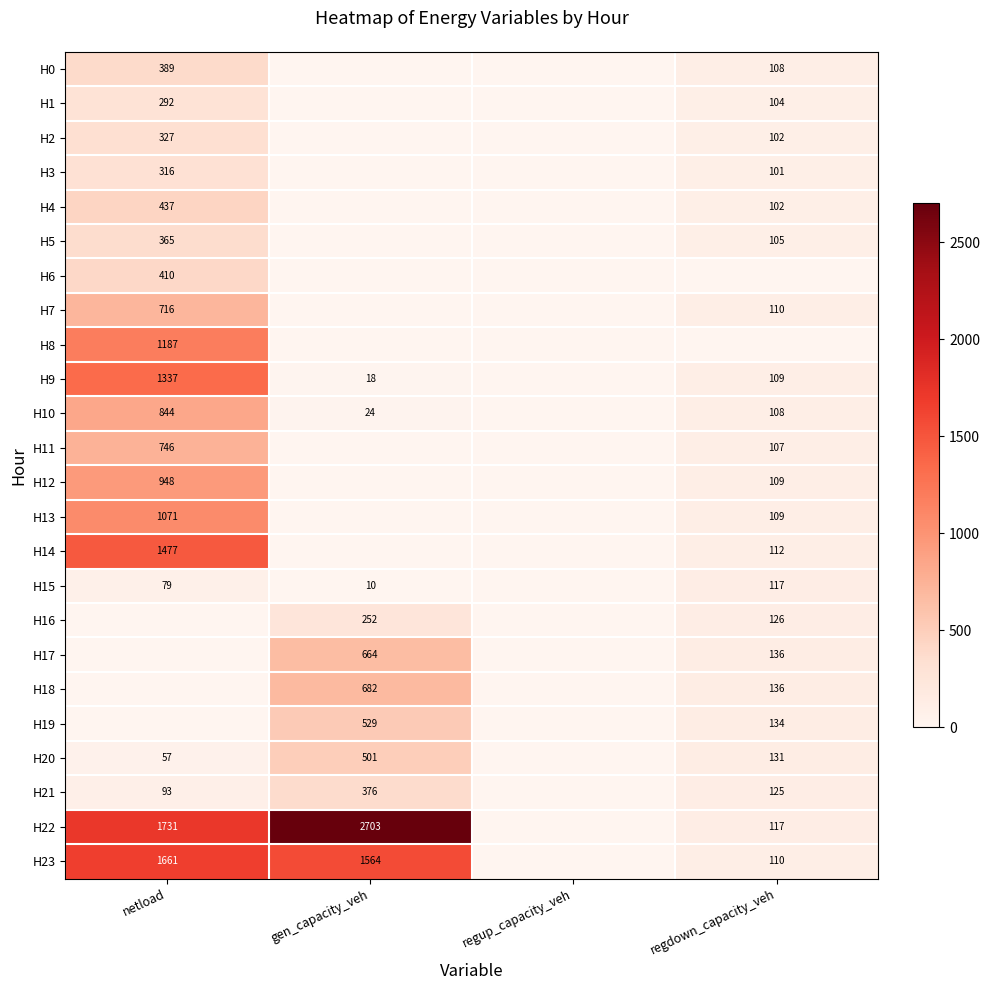

The H16 series shows 167 at gen_capacity_veh. True or false?

False